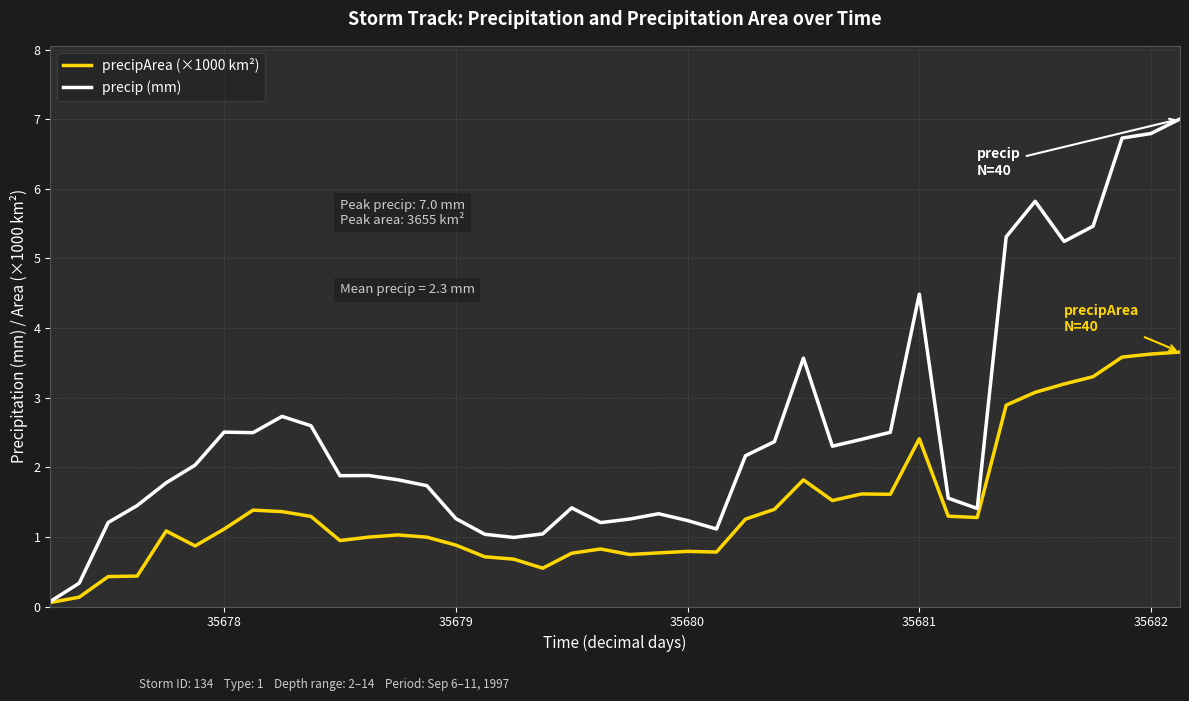

What is the average value of the precip (mm) series?

2.5